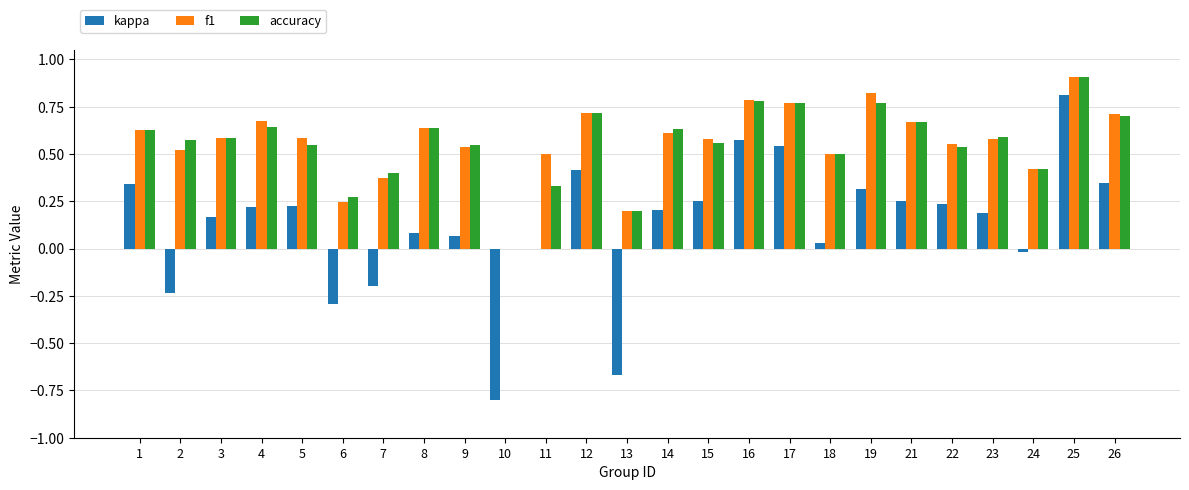

Between 8 and 11, which series saw the biggest shift?

accuracy